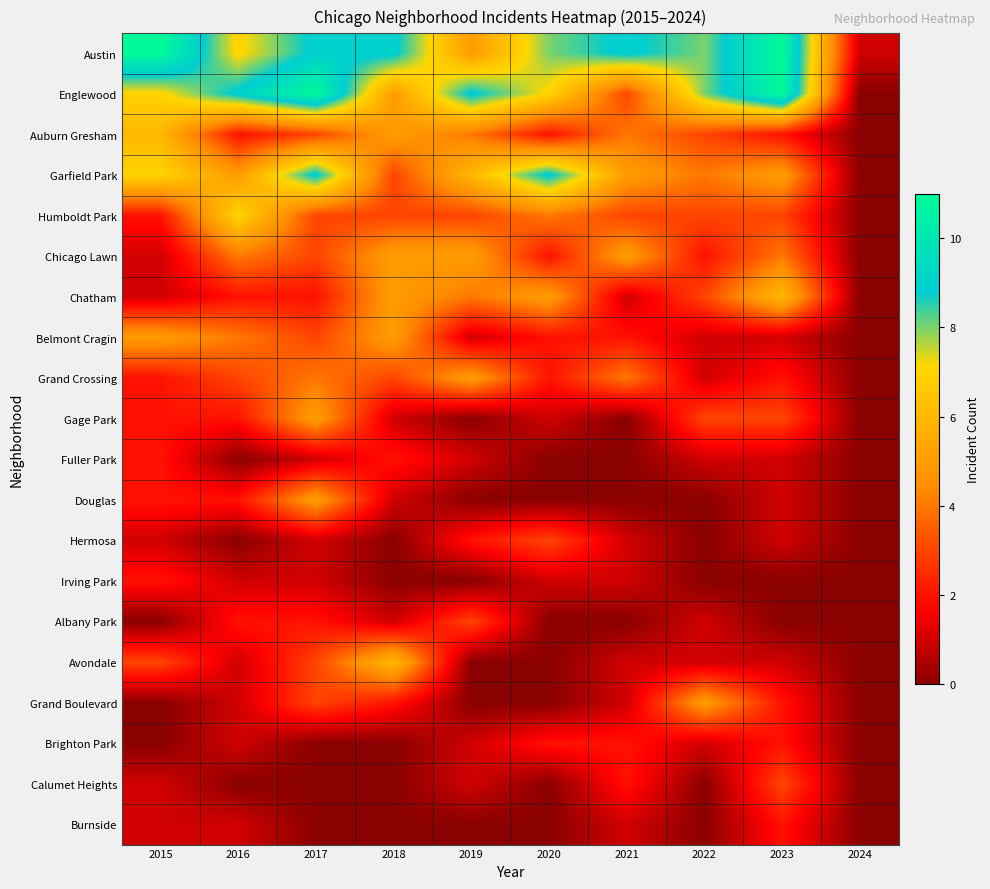

Rank the series at 2015 from highest to lowest value.

Austin, Englewood, Garfield Park, Auburn Gresham, Belmont Cragin, Avondale, Humboldt Park, Grand Crossing, Gage Park, Fuller Park, Douglas, Irving Park, Chicago Lawn, Chatham, Hermosa, Calumet Heights, Burnside, Albany Park, Grand Boulevard, Brighton Park